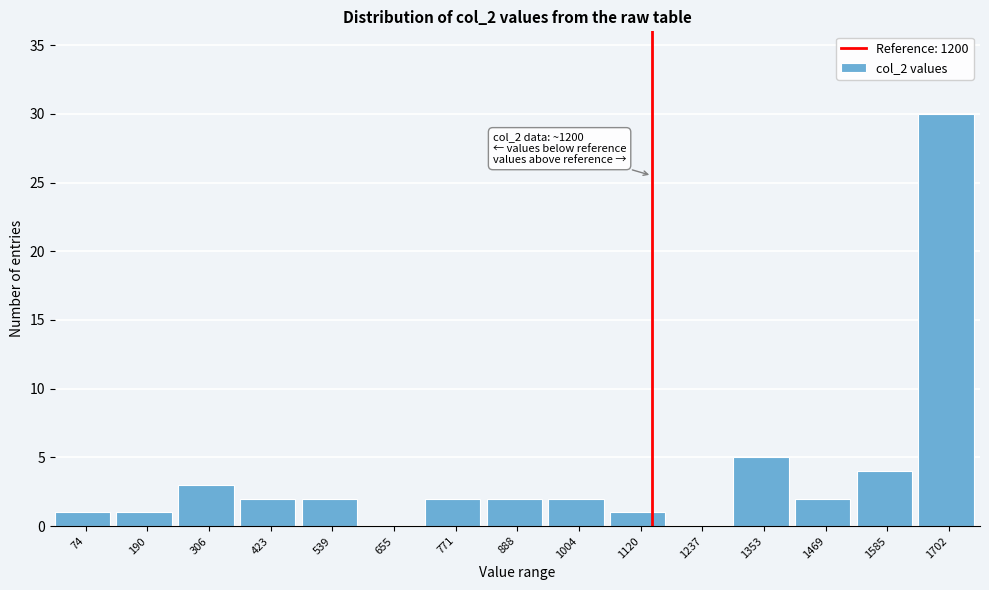

Reading left to right, extract all data points from this chart.

74=1	190=1	306=3	423=2	539=2	655=0	771=2	888=2	1004=2	1120=1	1237=0	1353=5	1469=2	1585=4	1702=30